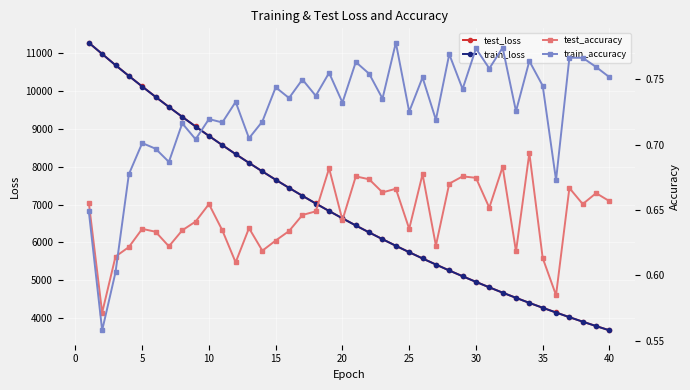

What is the maximum value for test_loss?

11280.2